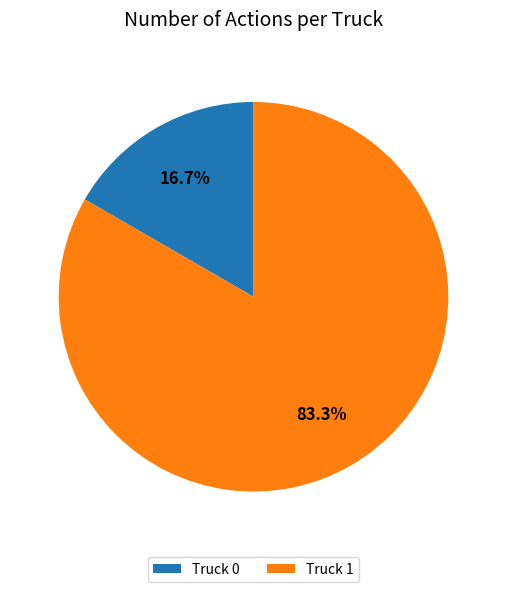

What percentage do Truck 0 and Truck 1 together represent?

100.0%